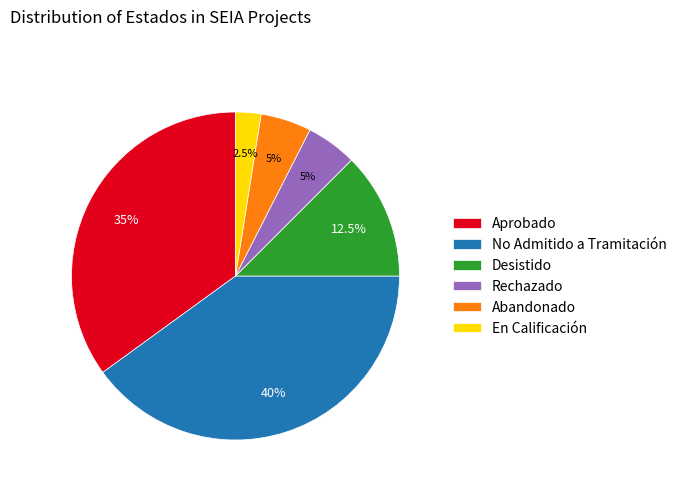

Approximately how many times larger is the value at En Calificación compared to Abandonado?

0.5